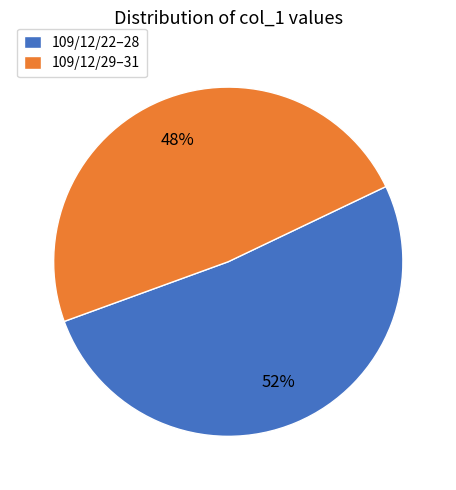

Rank the categories by value from highest to lowest.

109/12/22–28, 109/12/29–31